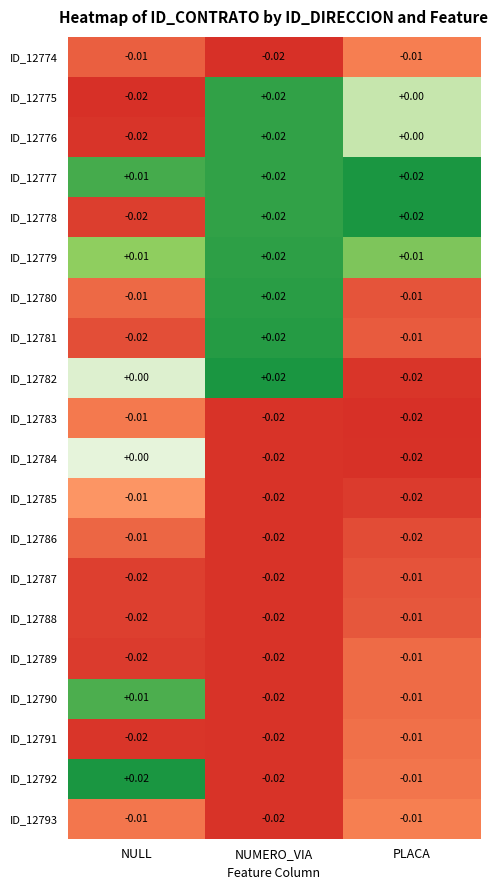

Which category has the lowest value in the ID_12777 series?

NULL